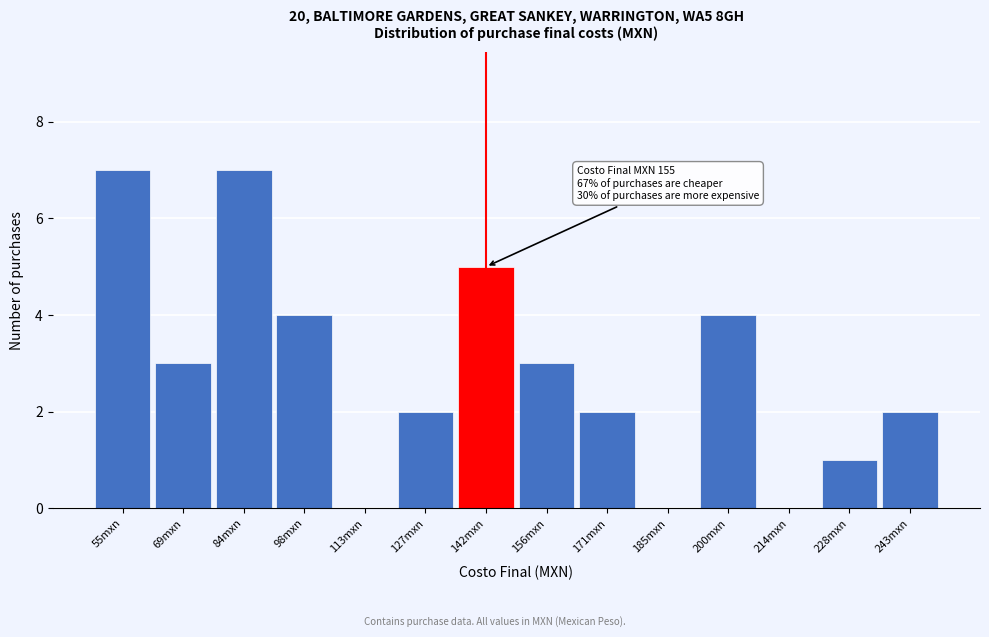

Reading left to right, what are all the values shown in this chart?

55mxn=7	69mxn=3	84mxn=7	98mxn=4	113mxn=0	127mxn=2	142mxn=5	156mxn=3	171mxn=2	185mxn=0	200mxn=4	214mxn=0	228mxn=1	243mxn=2